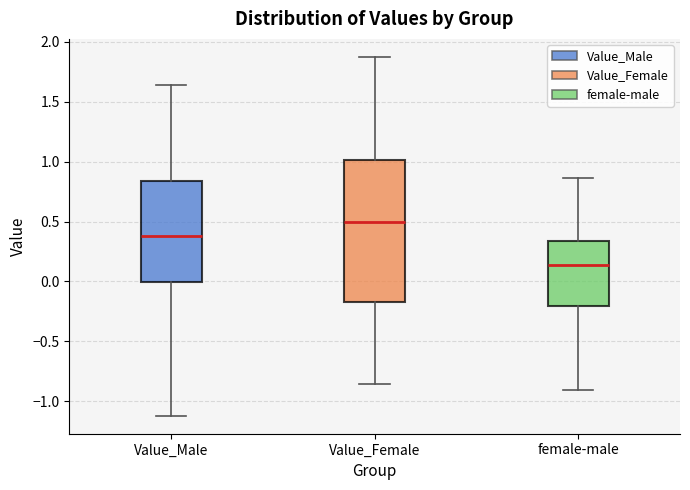

Which box is the tallest, from its lower edge to its upper edge?

Value_Female